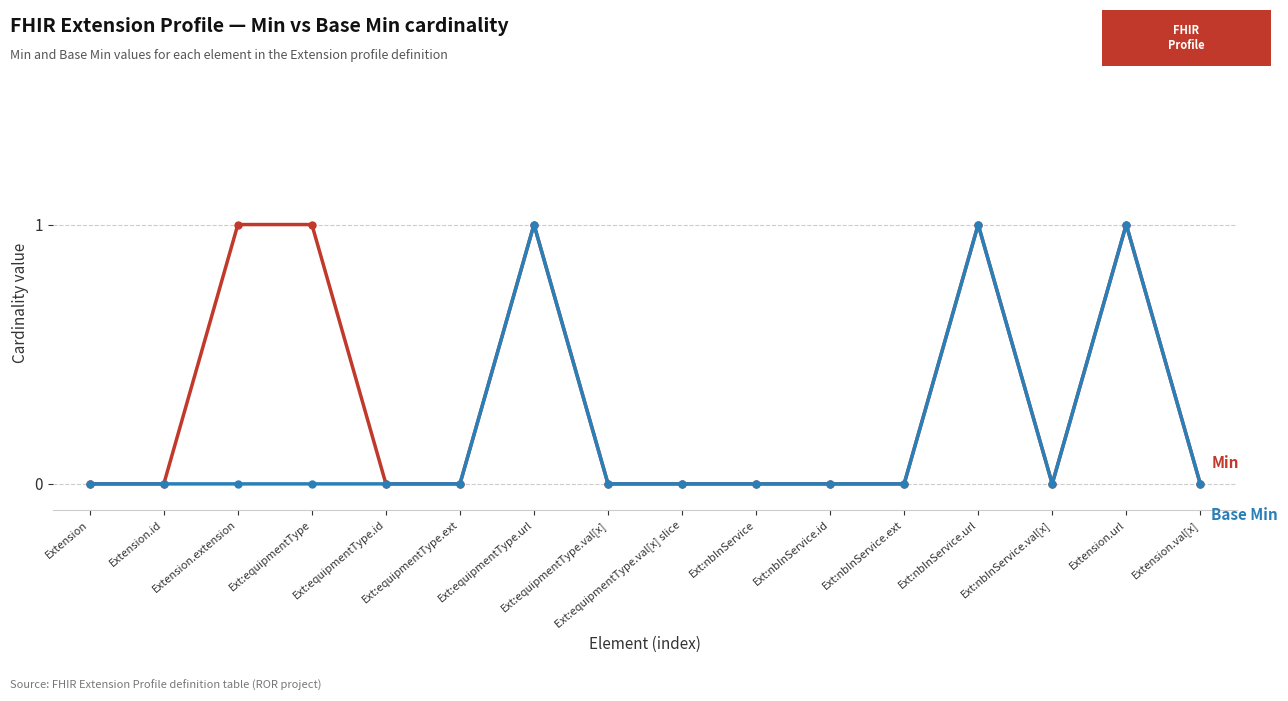

What is the label of the 4th point from the right?

Ext:nbInService.url